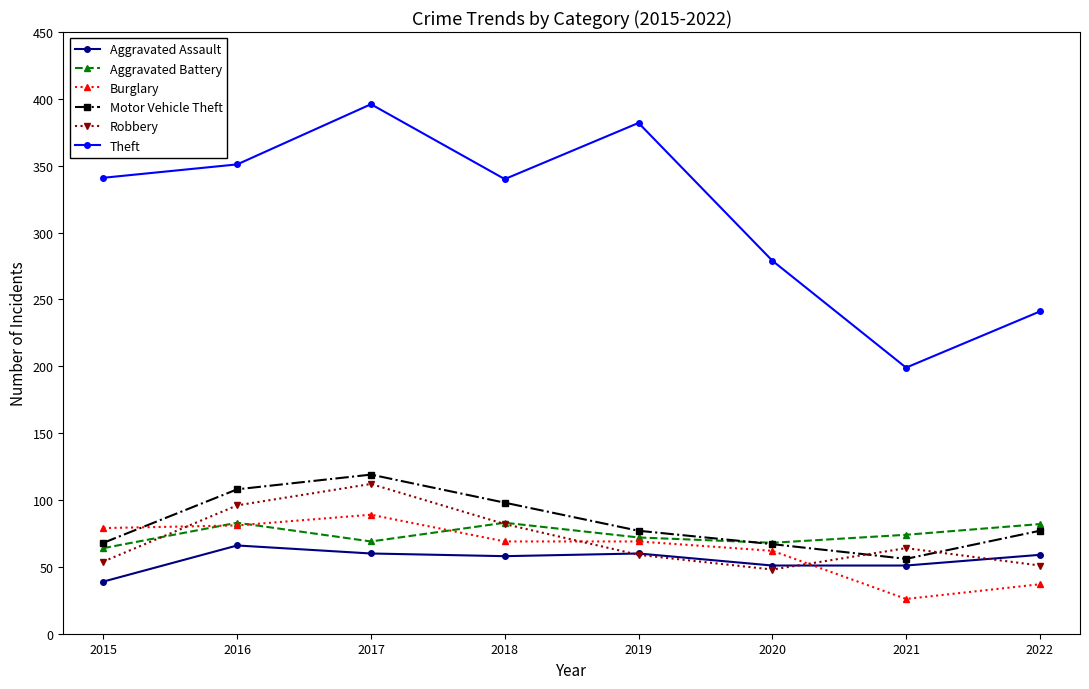

Is it true that Robbery equals 64 at 2021?

True